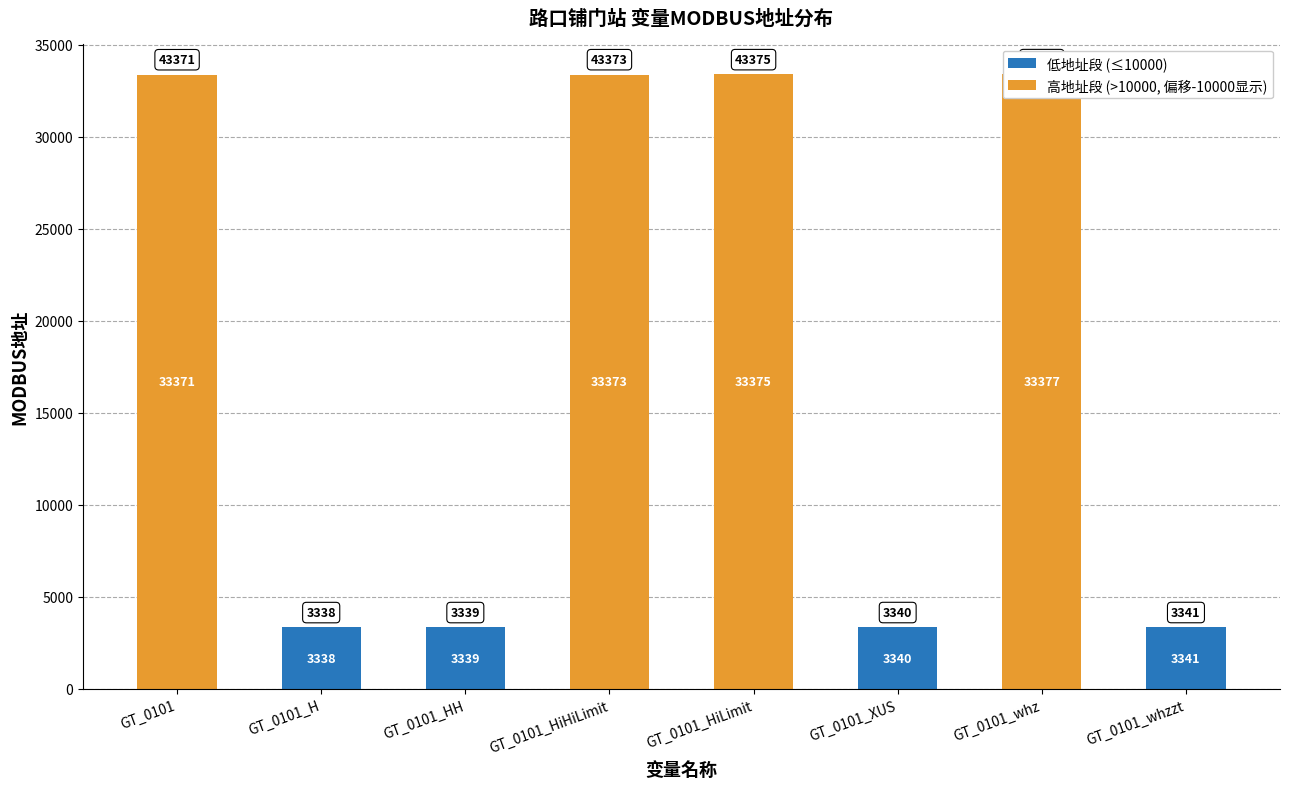

The value of 低地址段 (≤10000) at GT_0101_XUS is 1633. True or false?

False